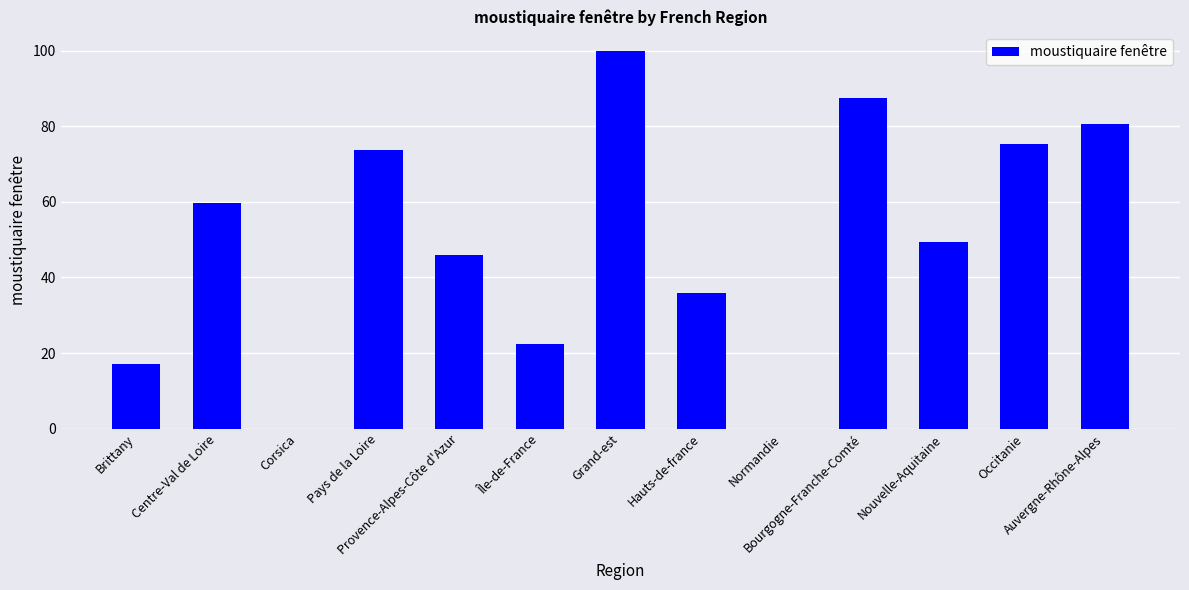

What is the maximum value shown in the chart?

100.0